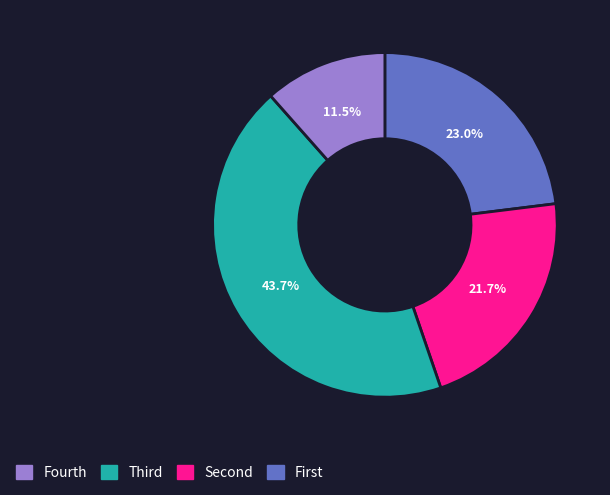

Is there a majority slice in this chart?

No